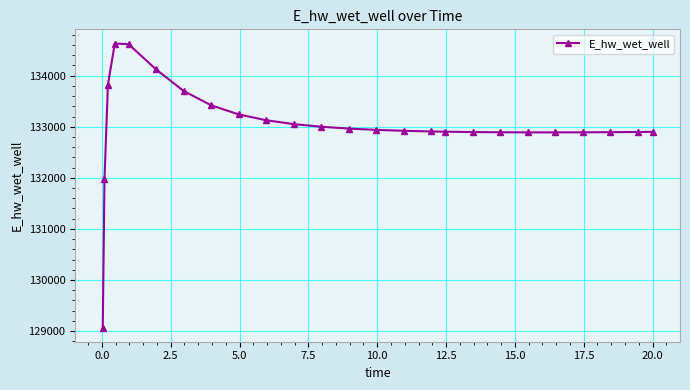

True or false: the data has more than 0 interior local peaks.

True